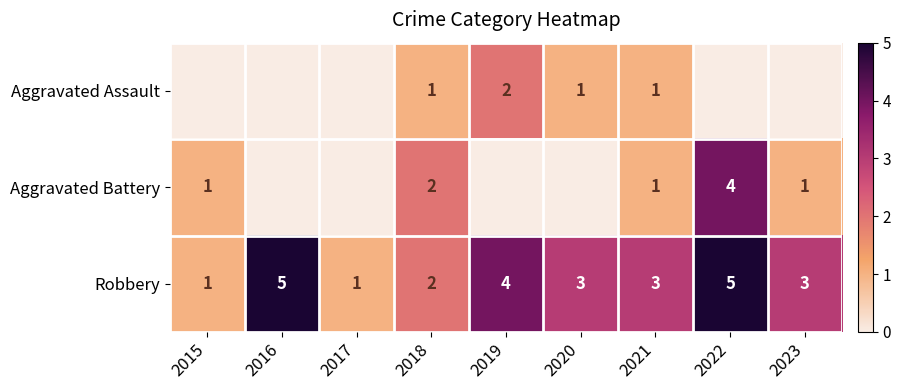

What is the difference between the highest and lowest values at 2021?

2